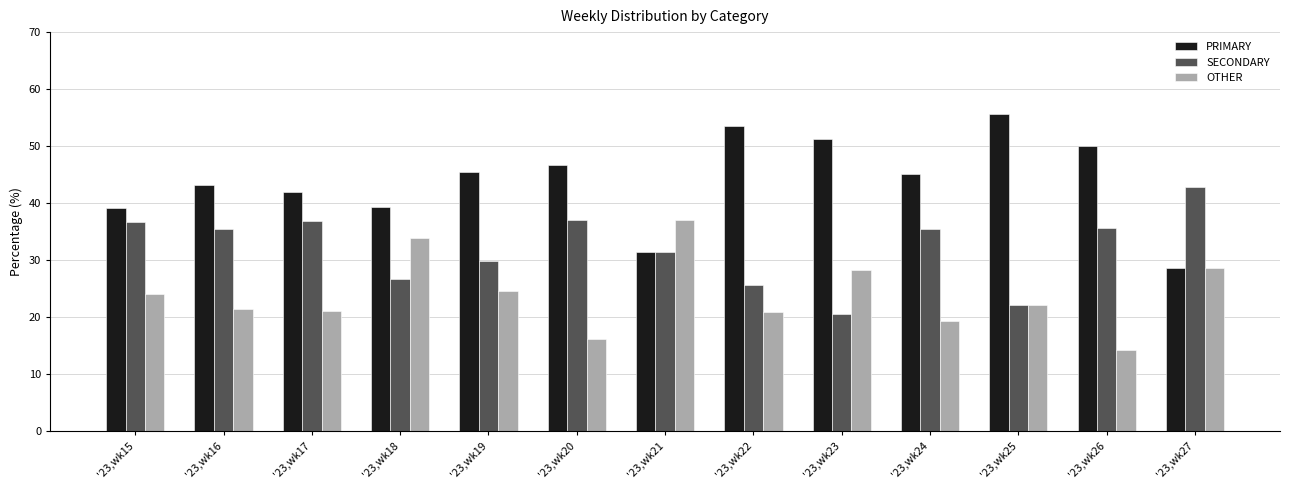

How many values in the SECONDARY series exceed 35?

7